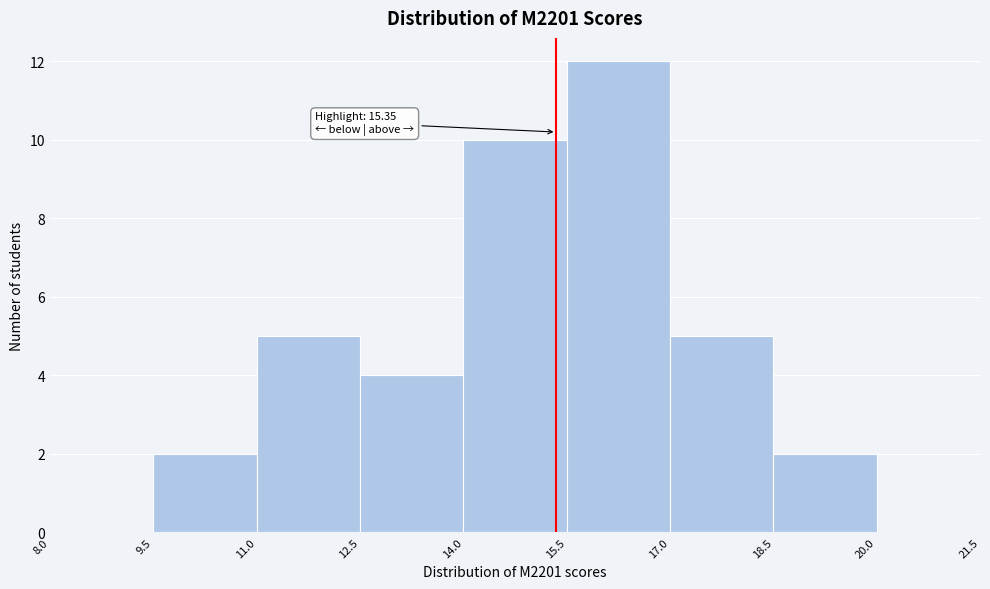

Over which range of the x-axis is the bar tallest?

15.5 to 17.0